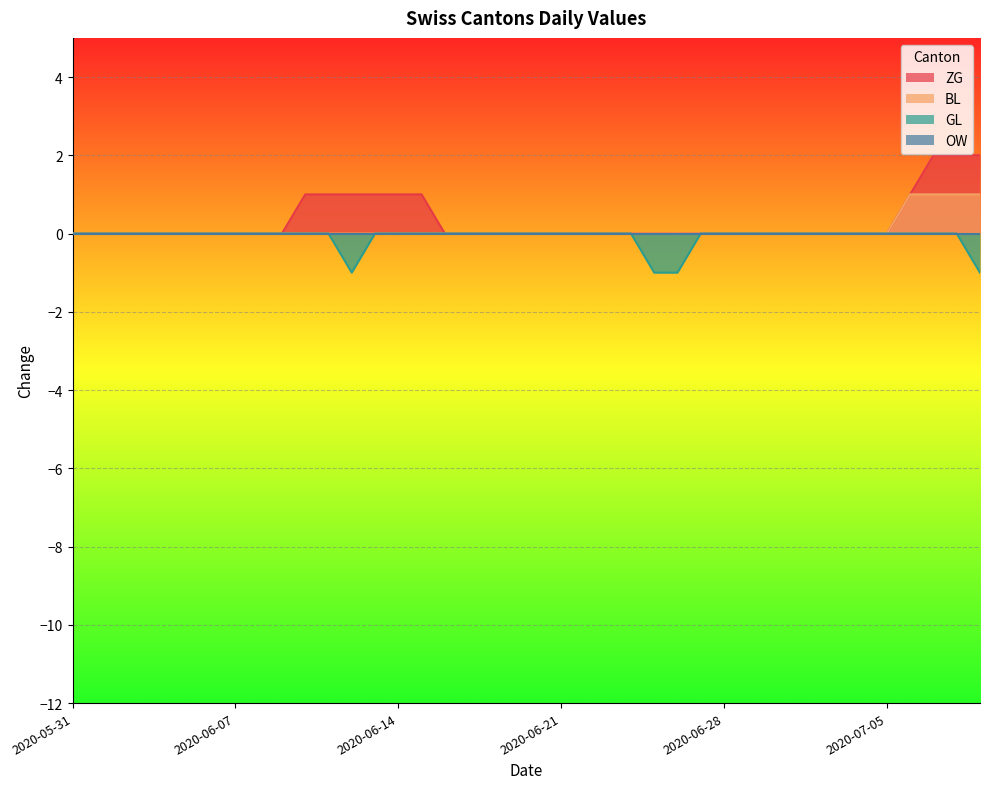

The GL series shows 0 at 2020-06-14. True or false?

True